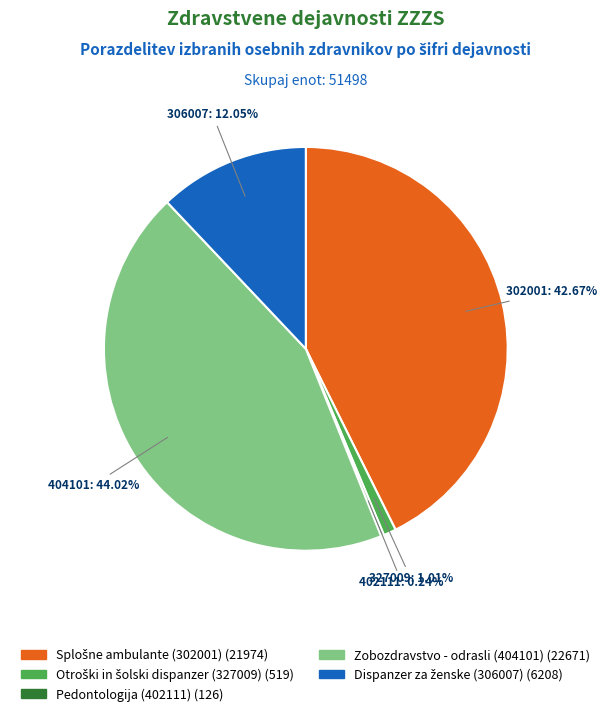

Is there any slice that represents more than half of the pie?

No